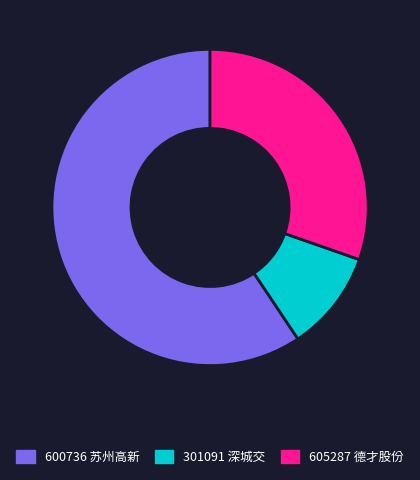

Which slice is the largest?

600736 苏州高新